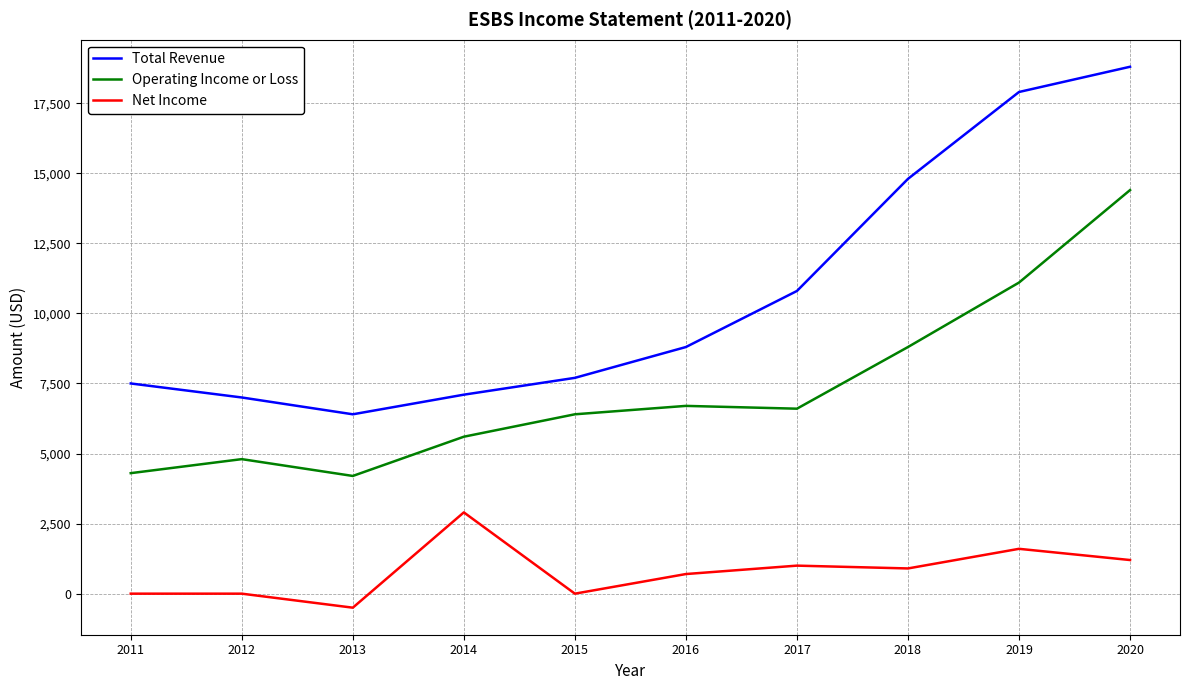

How many lines are shown in the chart?

3